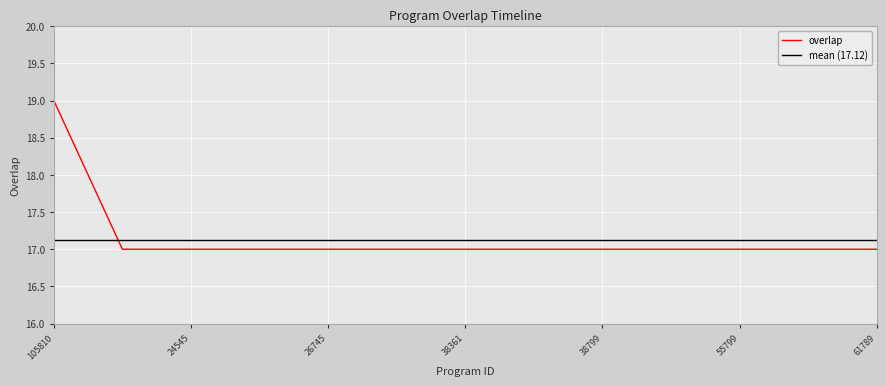

True or false: the data shows 9 at 59596.

False